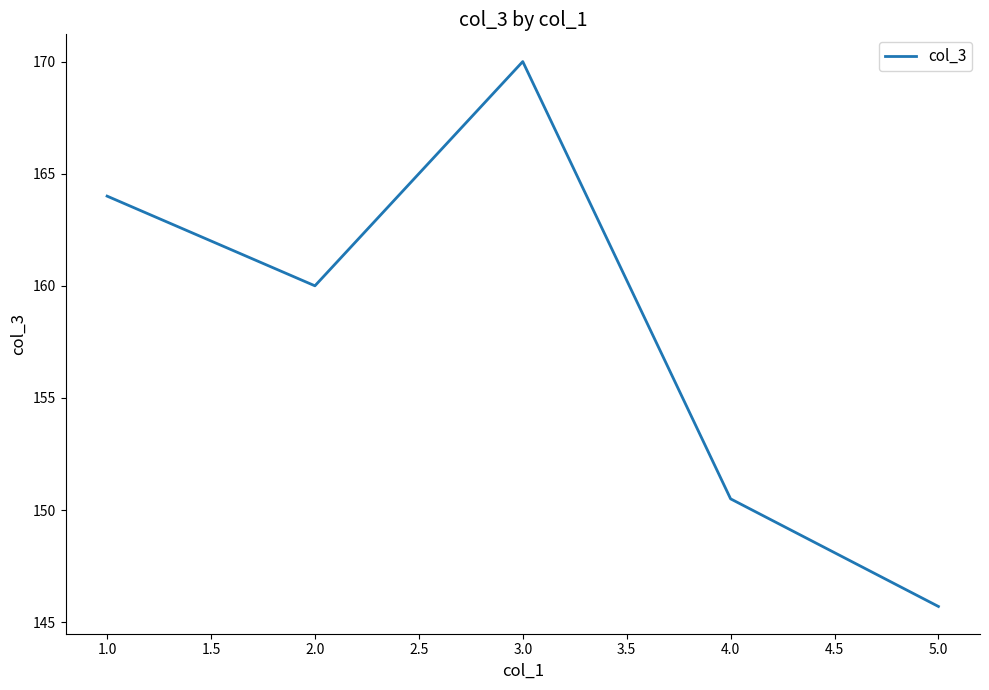

Is this an area chart (filled region under the line)?

No